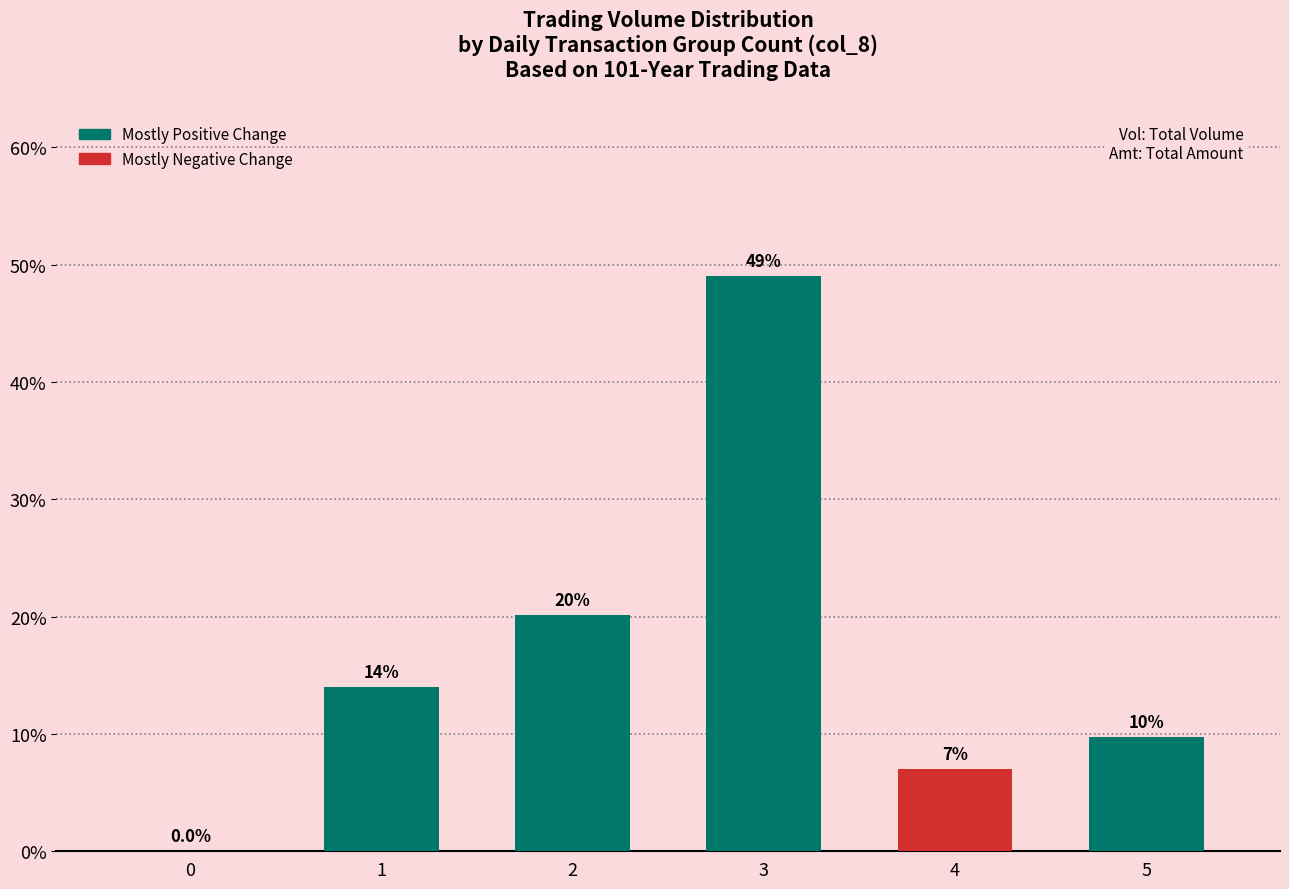

The chart shows a value of 12.3 at 4. True or false?

False